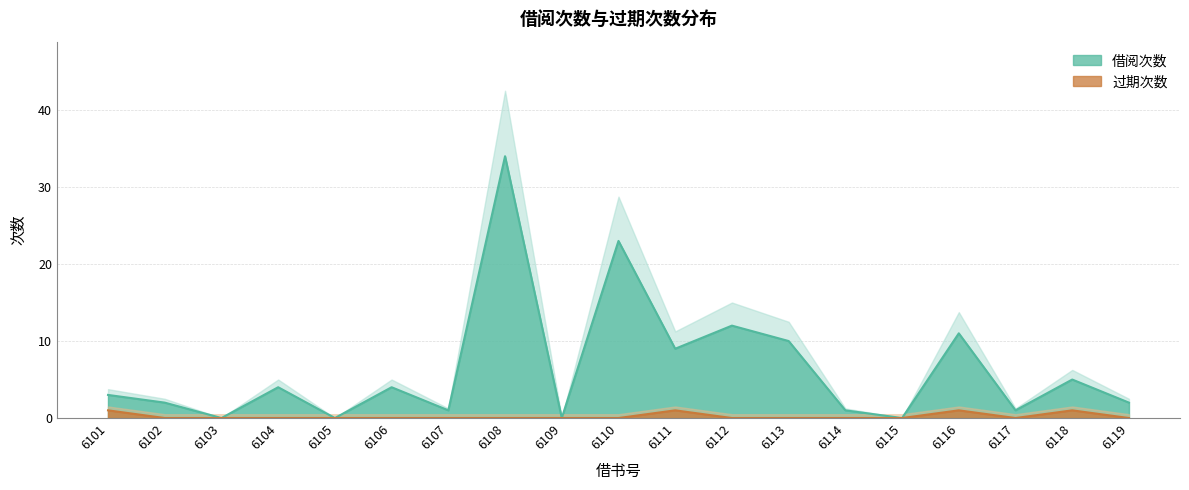

Is the value of 过期次数 at 6117 greater than the value of 借阅次数 at 6106?

No